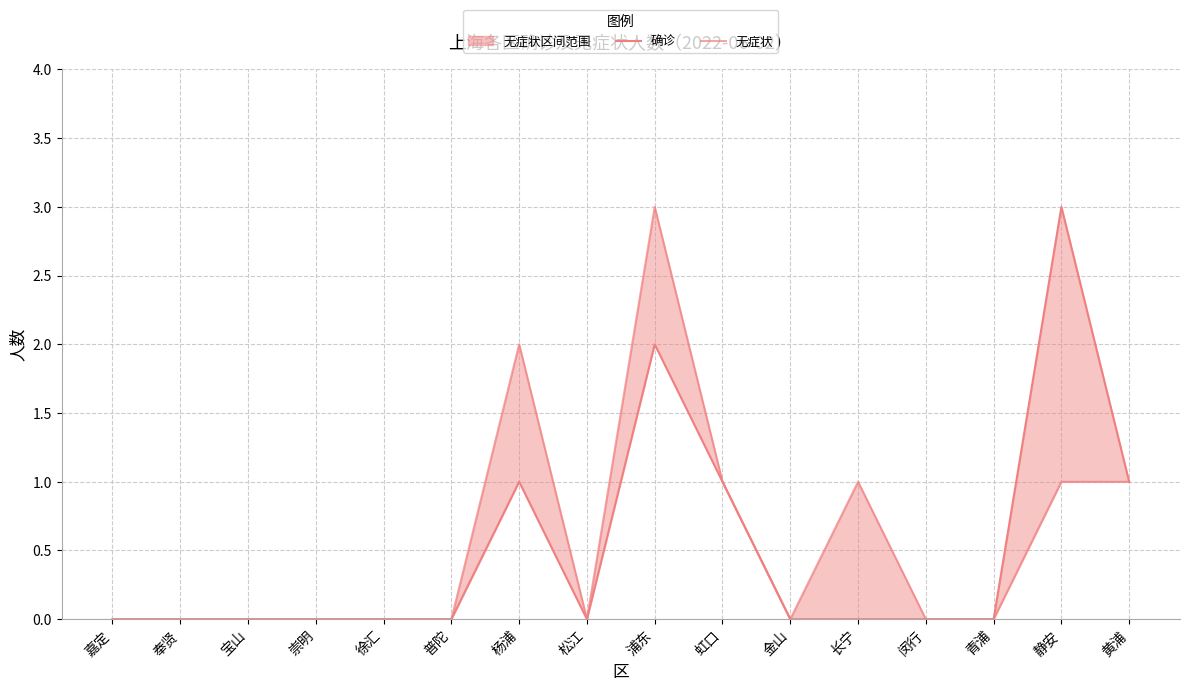

At which label is 确诊 closest to 1?

杨浦